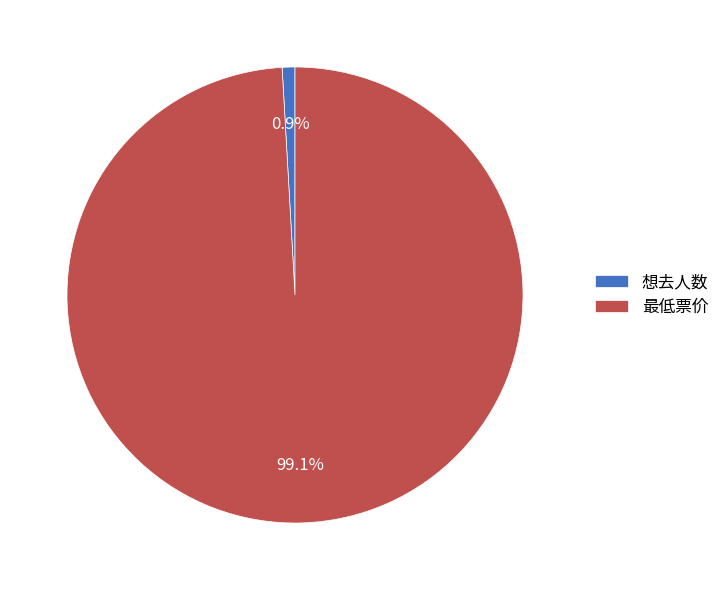

Rank the categories by value from lowest to highest.

想去人数, 最低票价